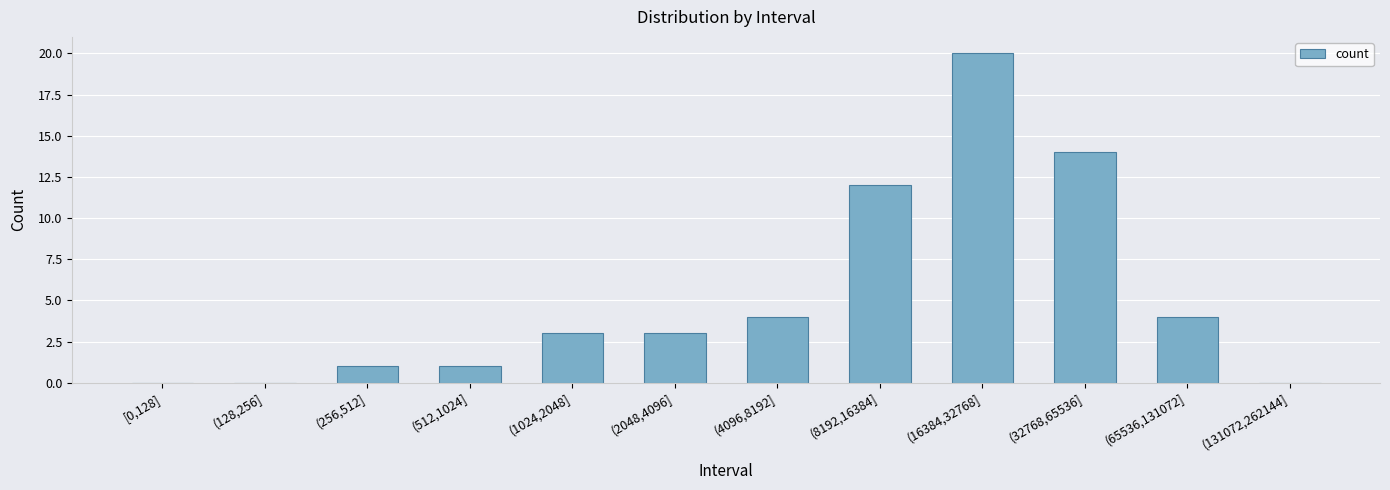

What is the maximum value shown in the chart?

20